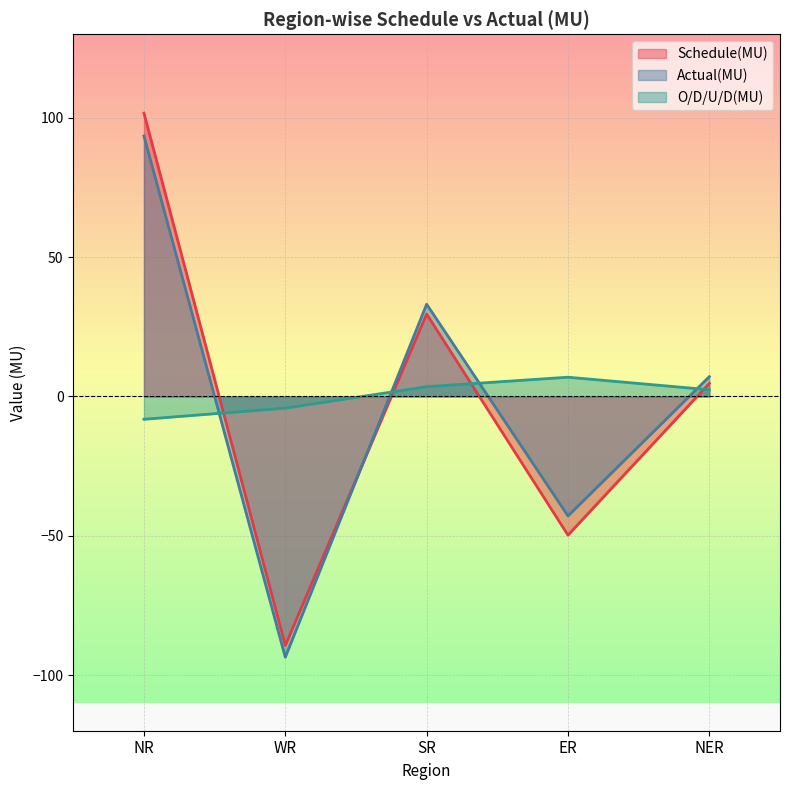

What value does the Schedule(MU) series have at NER?

4.7